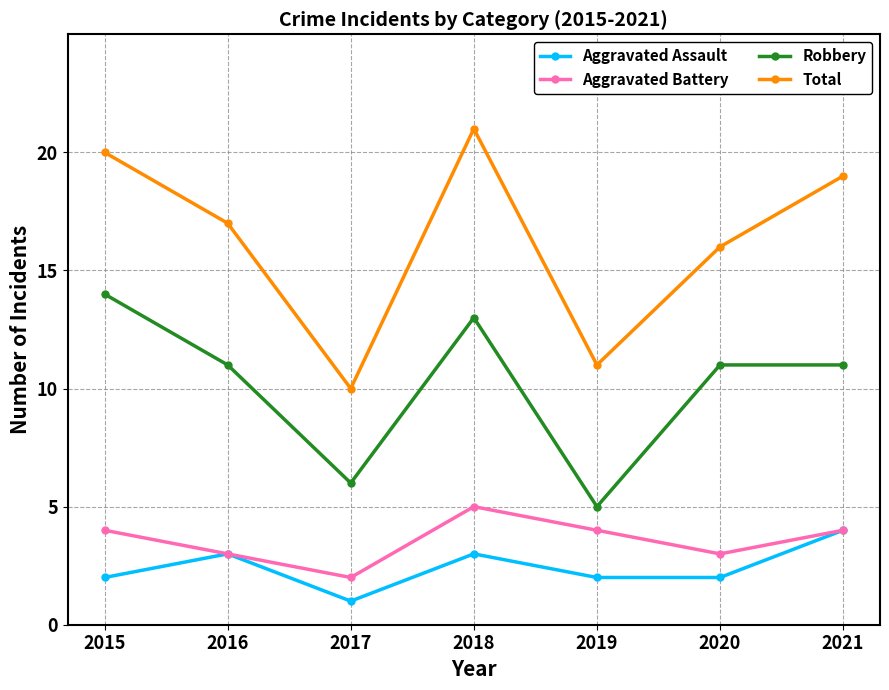

What is the difference between the maximum and minimum values in the Aggravated Assault series?

3